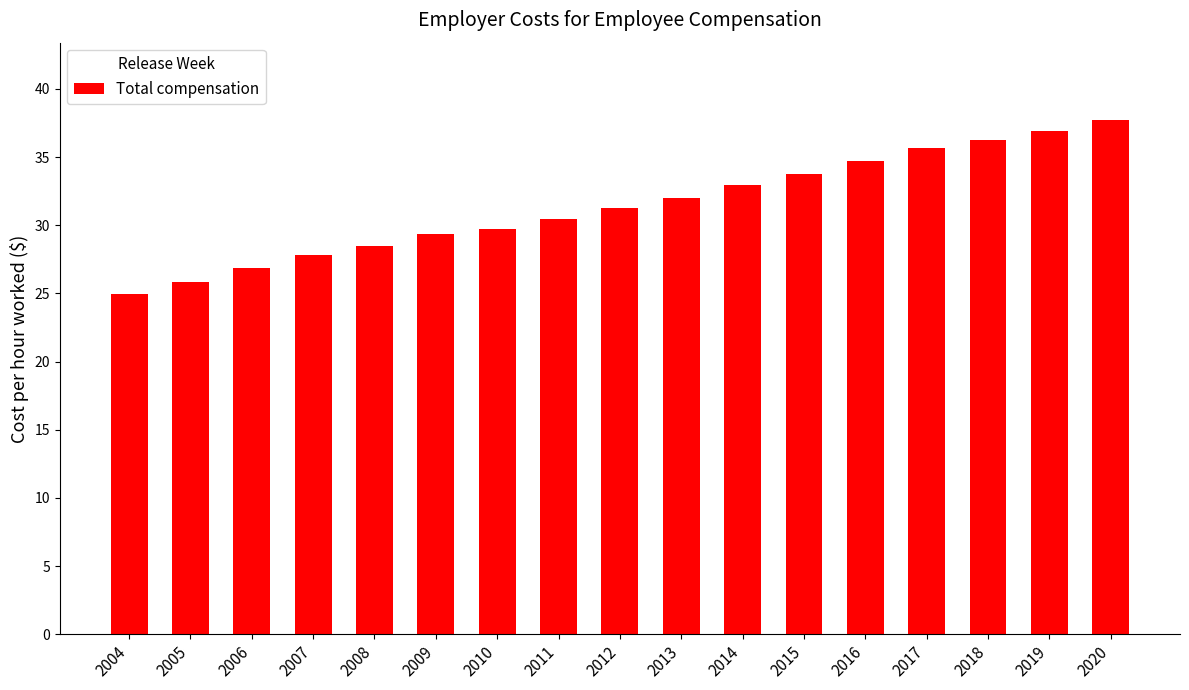

What is the change in value from 2005 to 2019?

+11.0